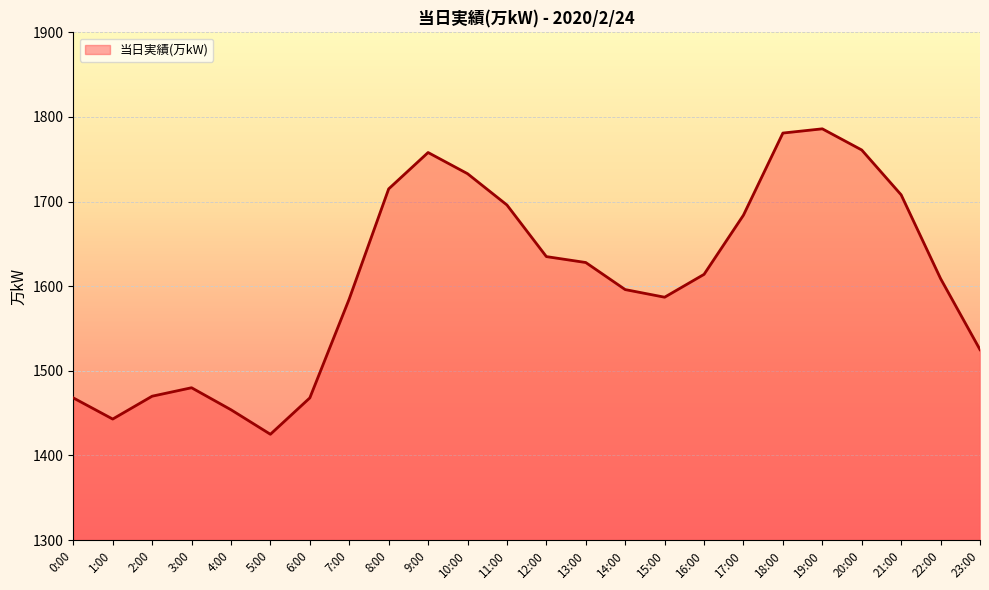

The chart shows a value of 2155 at 2:00. True or false?

False